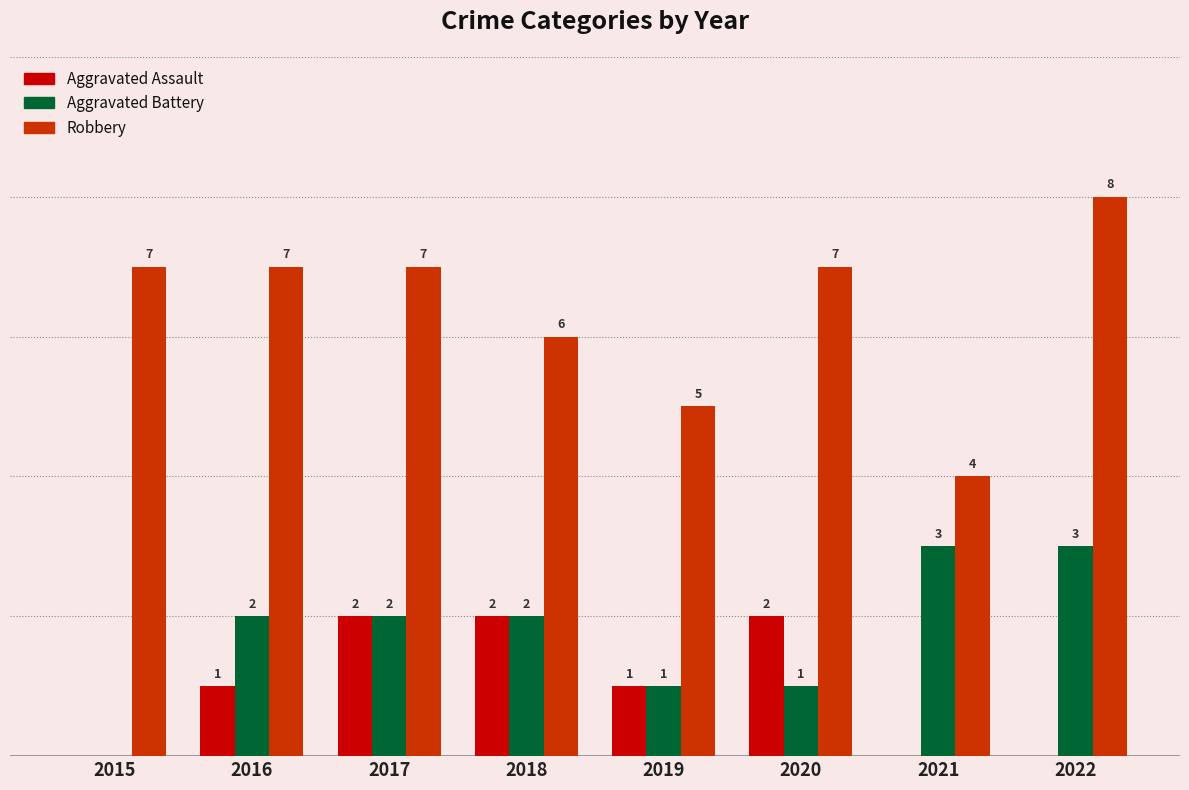

Which series has the largest total across all categories?

Robbery